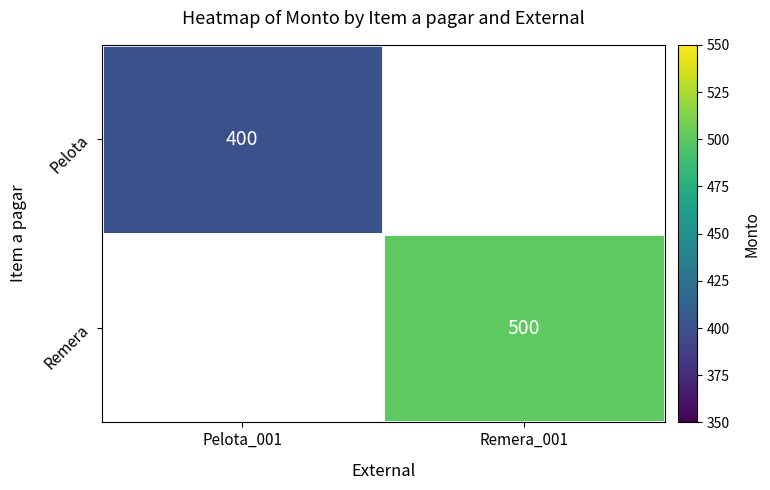

True or false: Pelota has a value of 400 at Pelota_001.

True